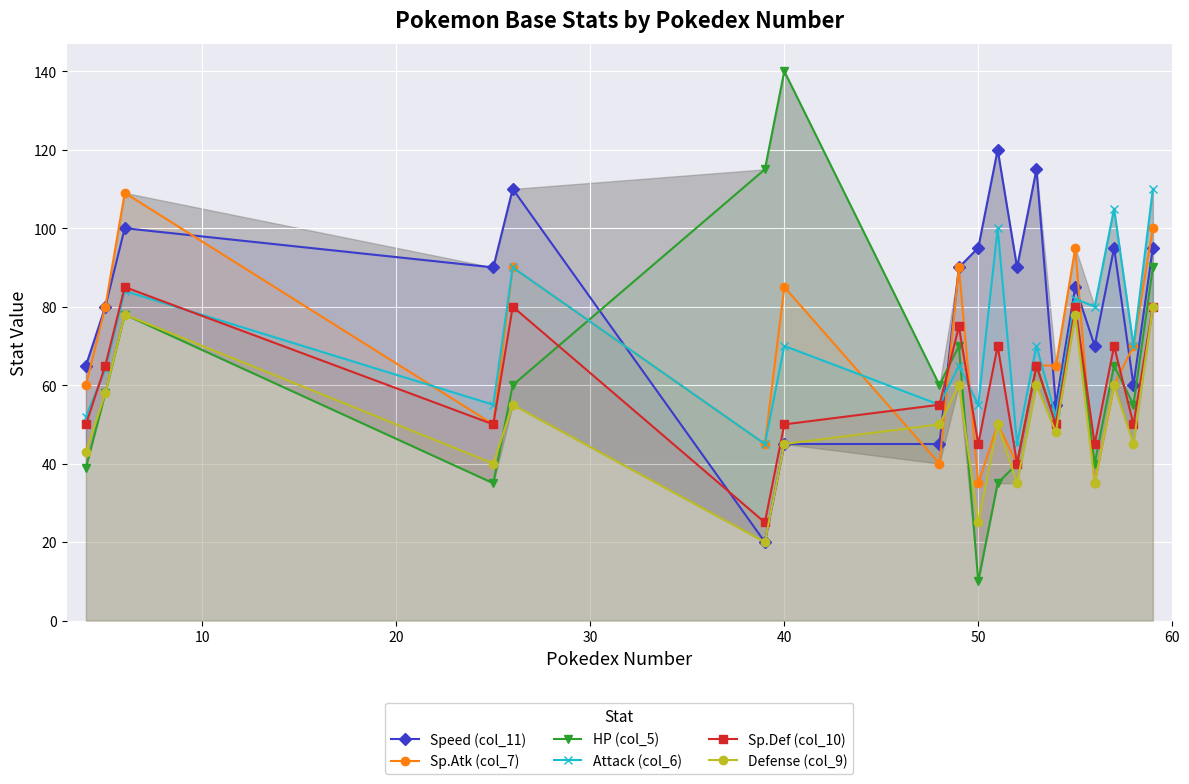

What is the greatest value displayed?

140